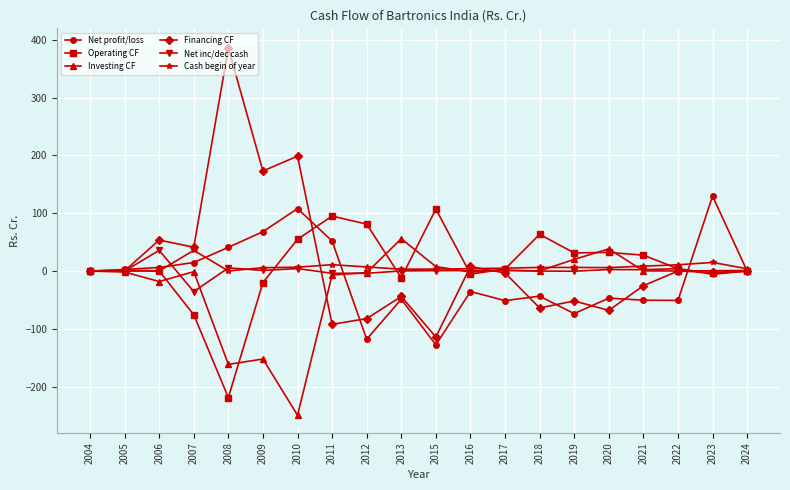

What is the value of the Net inc/dec cash point at the 3rd from the left?

35.8